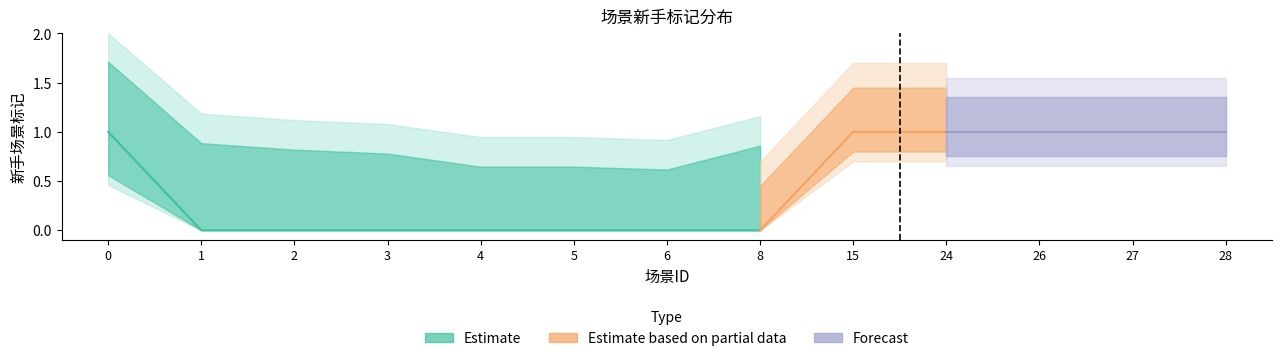

True or false: the data has more than 0 interior local peaks.

False